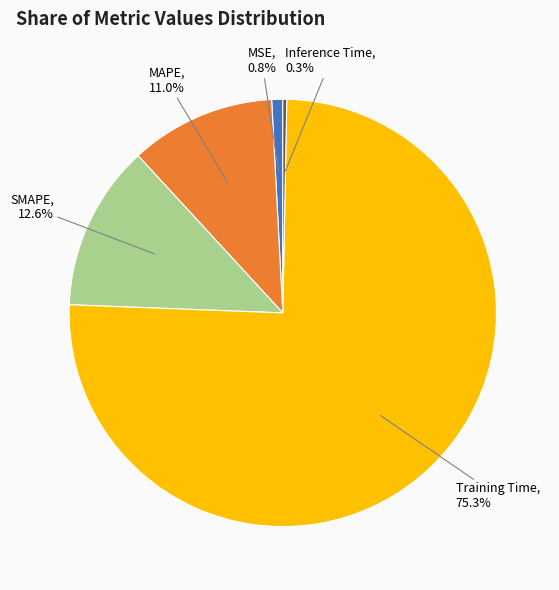

Between MSE and MAPE, which is larger?

MAPE